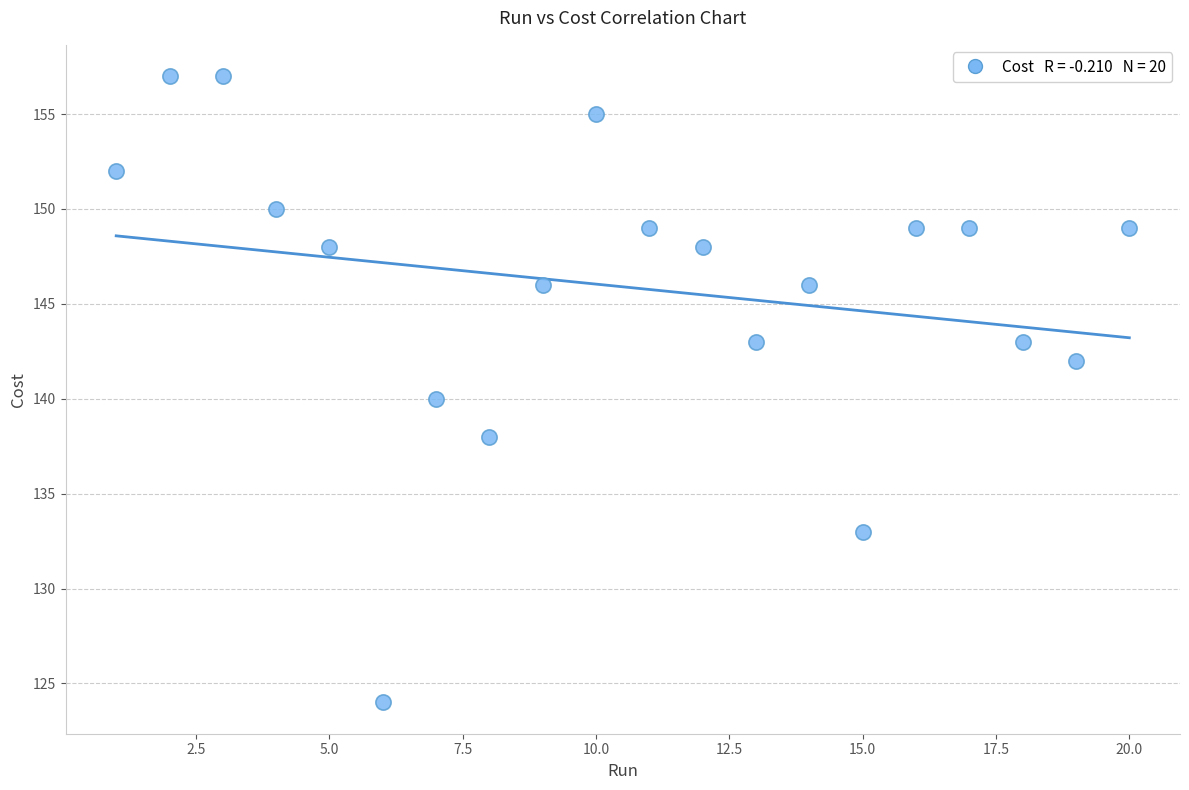

What is the range of X values (max minus min)?

19.0